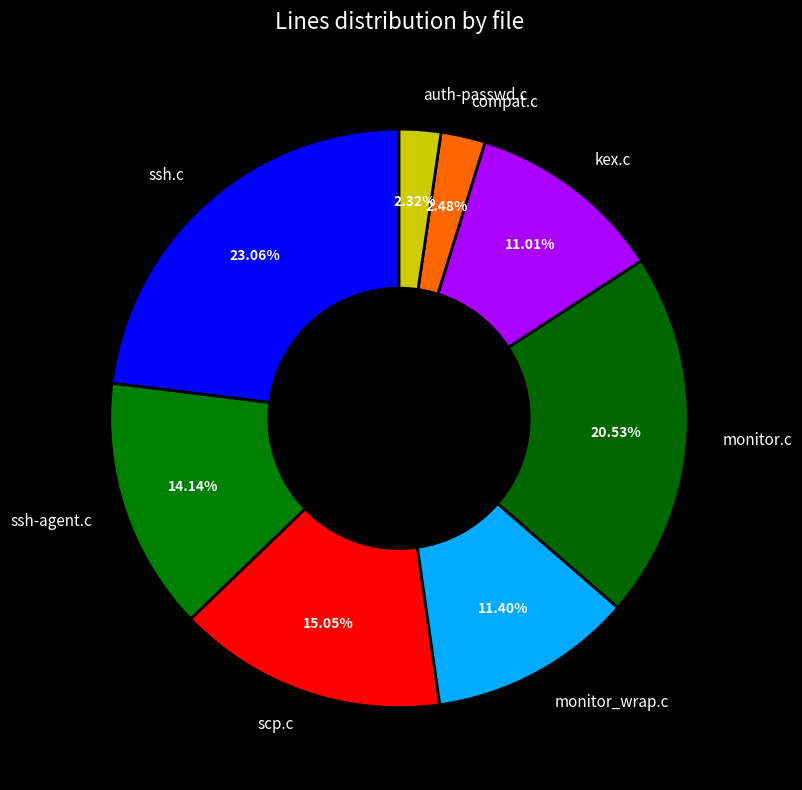

What percentage do ssh-agent.c and monitor.c together represent?

34.7%